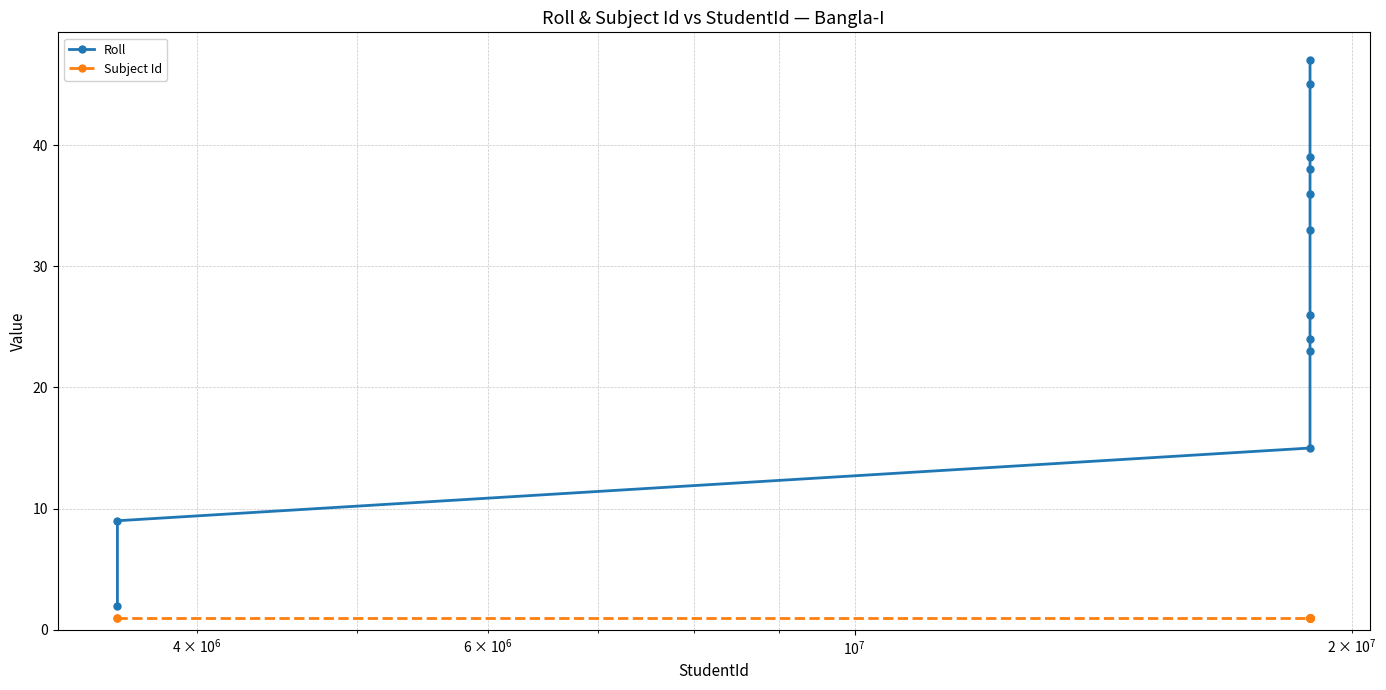

Which series has the largest total across all categories?

Roll